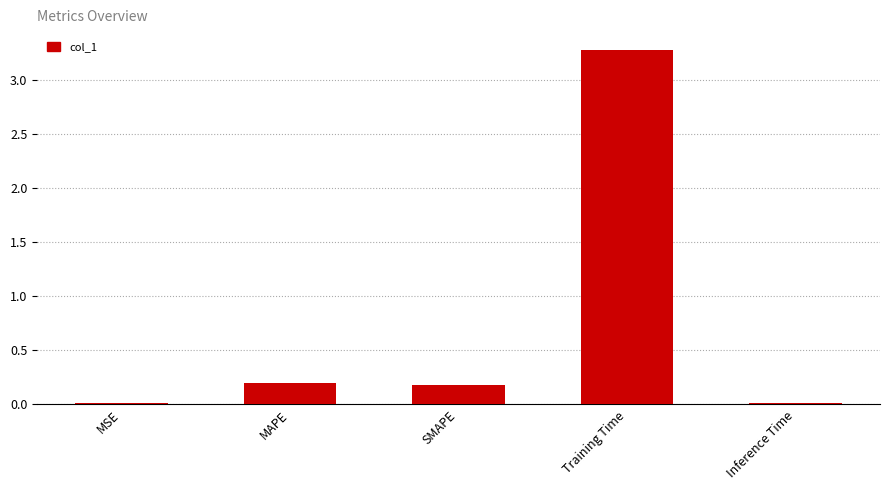

Which has a higher value, MAPE or Inference Time?

MAPE